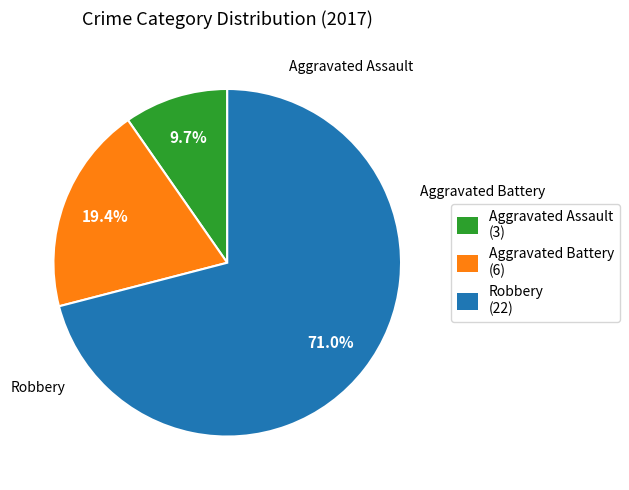

Approximately how many times larger is the value at Aggravated Battery (6) compared to Robbery (22)?

0.3